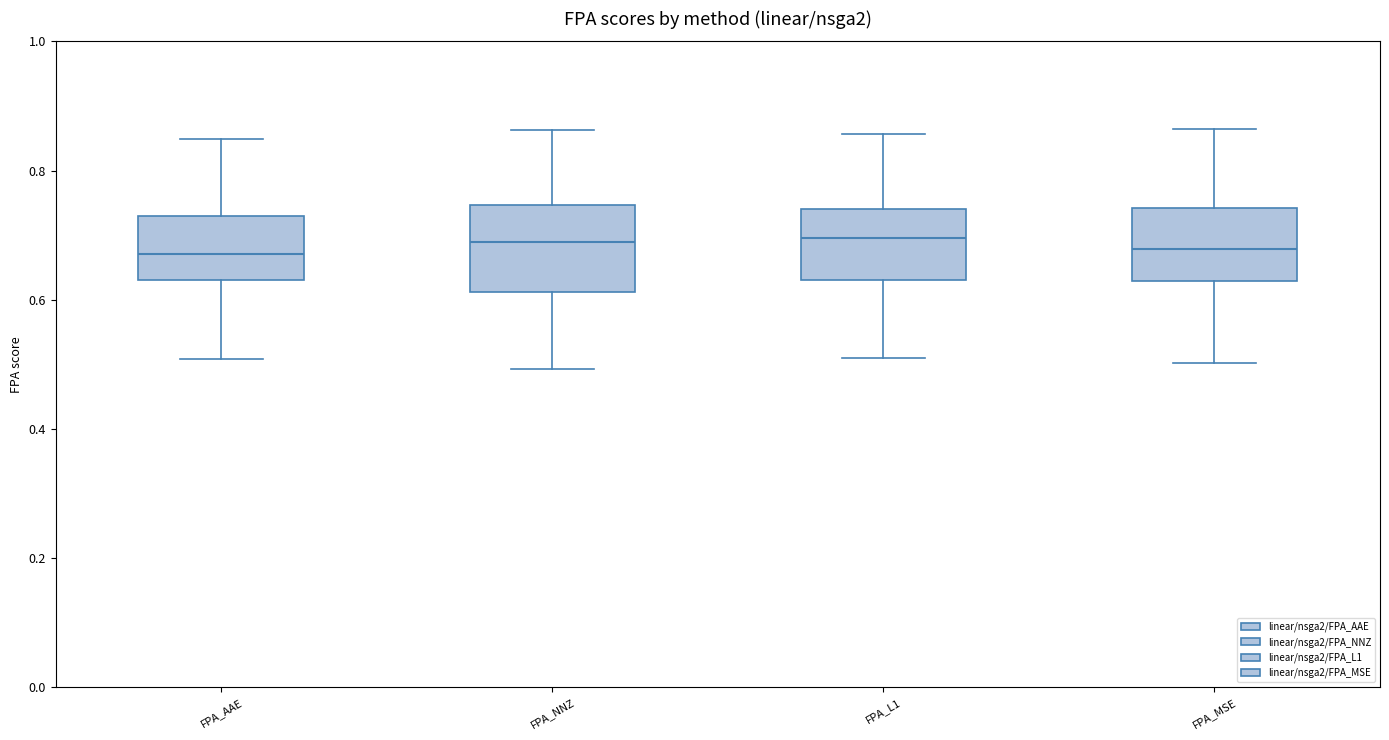

Reading left to right, transcribe this box plot: for each box, give where its median line is, the range the box spans, and where its two whiskers end, as read against the y-axis. The values are not printed on the chart, so give them approximately, as read against the axis.

FPA_AAE: median 0.68, box 0.64 to 0.72, whiskers 0.50 to 0.84
FPA_NNZ: median 0.68, box 0.62 to 0.74, whiskers 0.50 to 0.86
FPA_L1: median 0.70, box 0.64 to 0.74, whiskers 0.50 to 0.86
FPA_MSE: median 0.68, box 0.62 to 0.74, whiskers 0.50 to 0.86